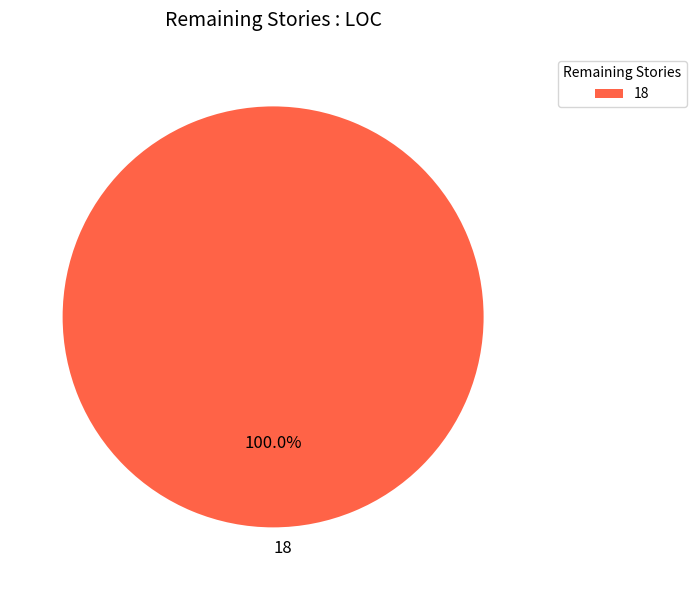

Rank the categories by value from lowest to highest.

18